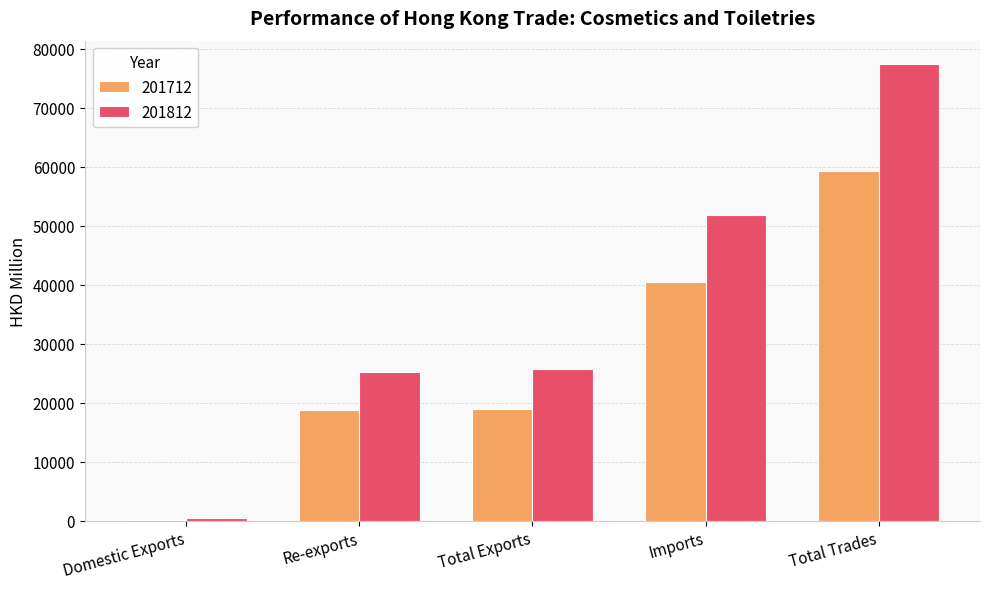

What is the total value across all series at Domestic Exports?

573.1